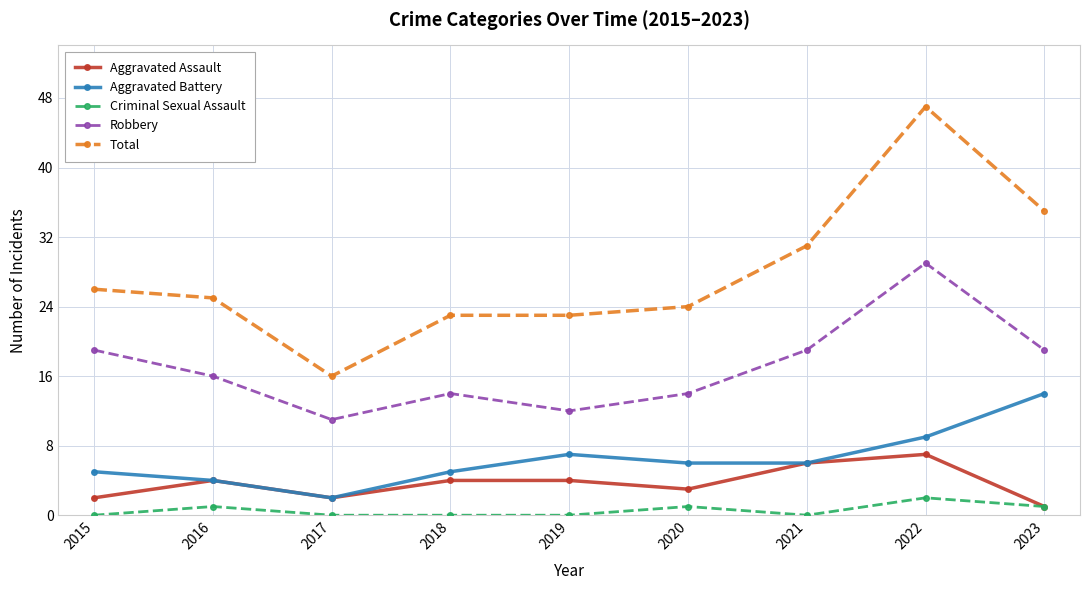

What is the average value of the Aggravated Assault series?

4